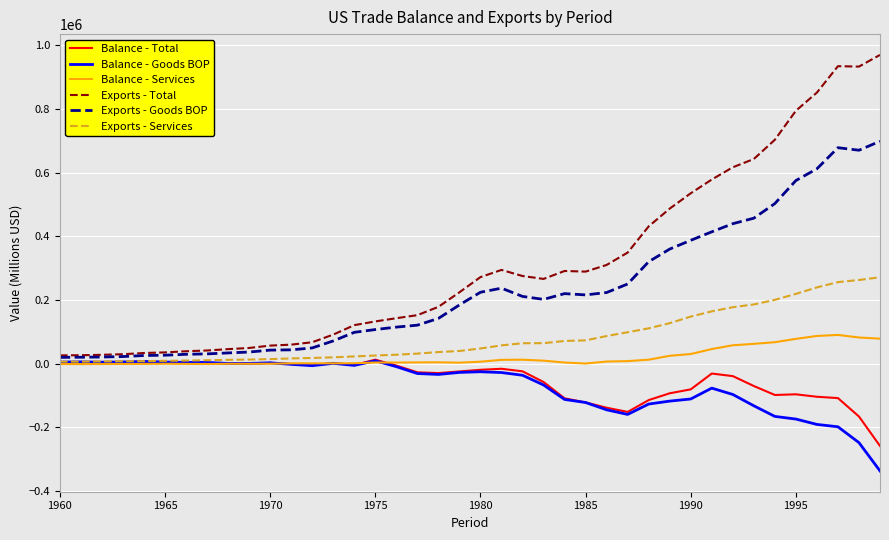

Which series has the largest total across all categories?

Exports - Total